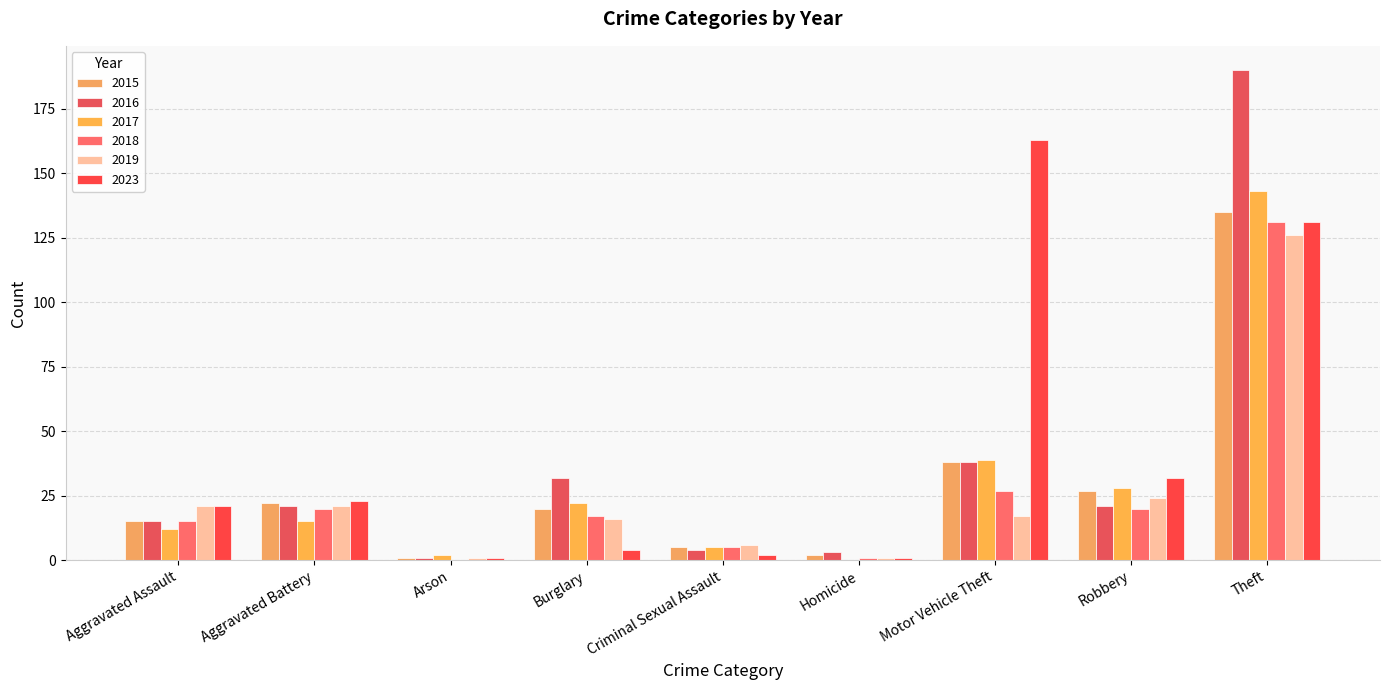

What is the sum of the 2019 values at Theft and Homicide?

127